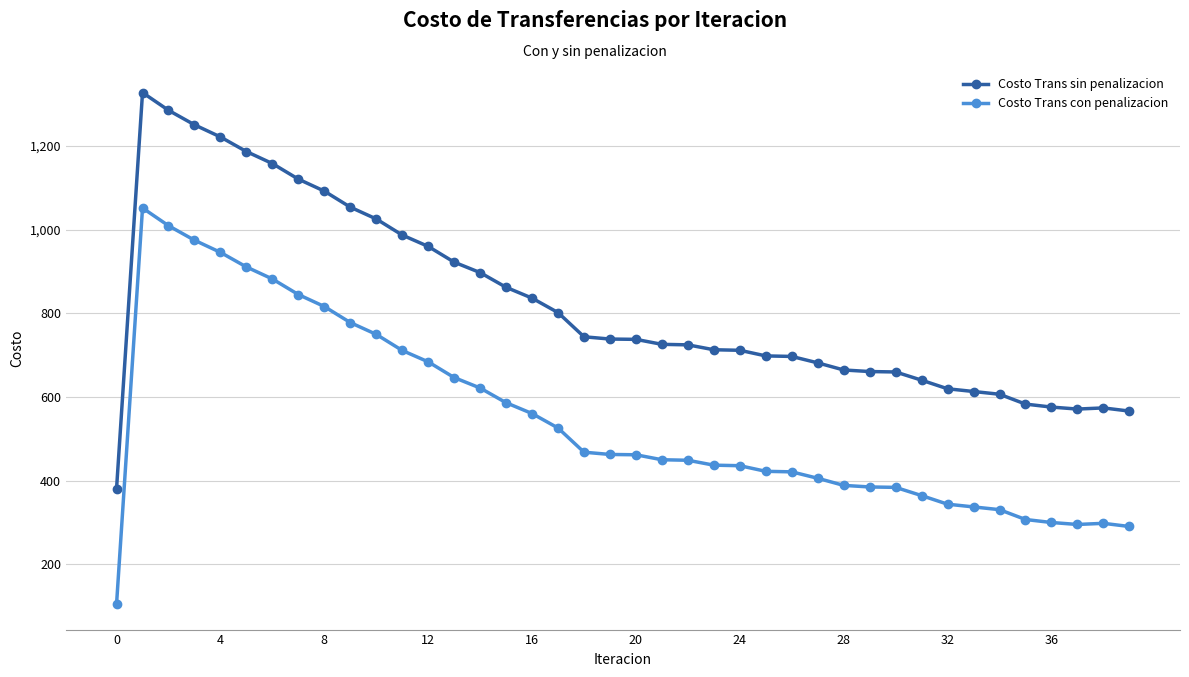

List the series in order of their peak value, lowest first.

Costo Trans con penalizacion, Costo Trans sin penalizacion